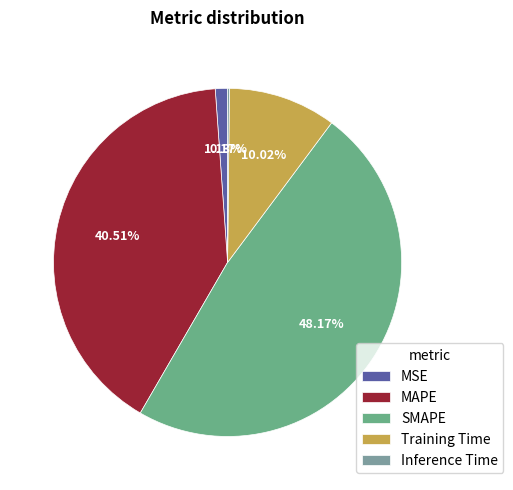

To the nearest percent, what percentage of the pie is Training Time?

10%